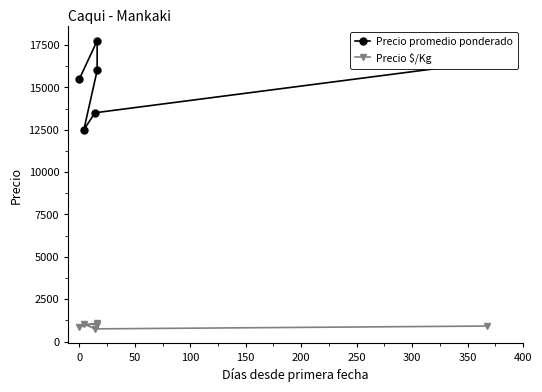

Which series has the largest total across all categories?

Precio promedio ponderado